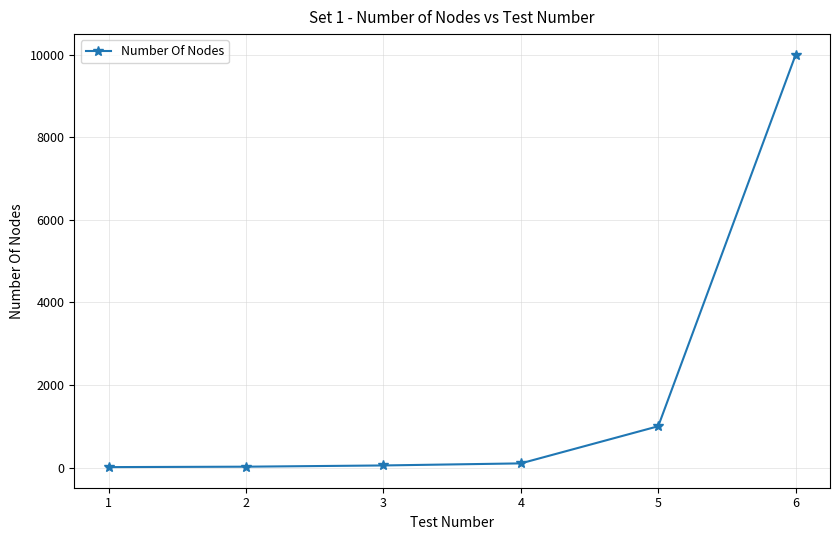

What is the value of the 3rd point from the left?

50